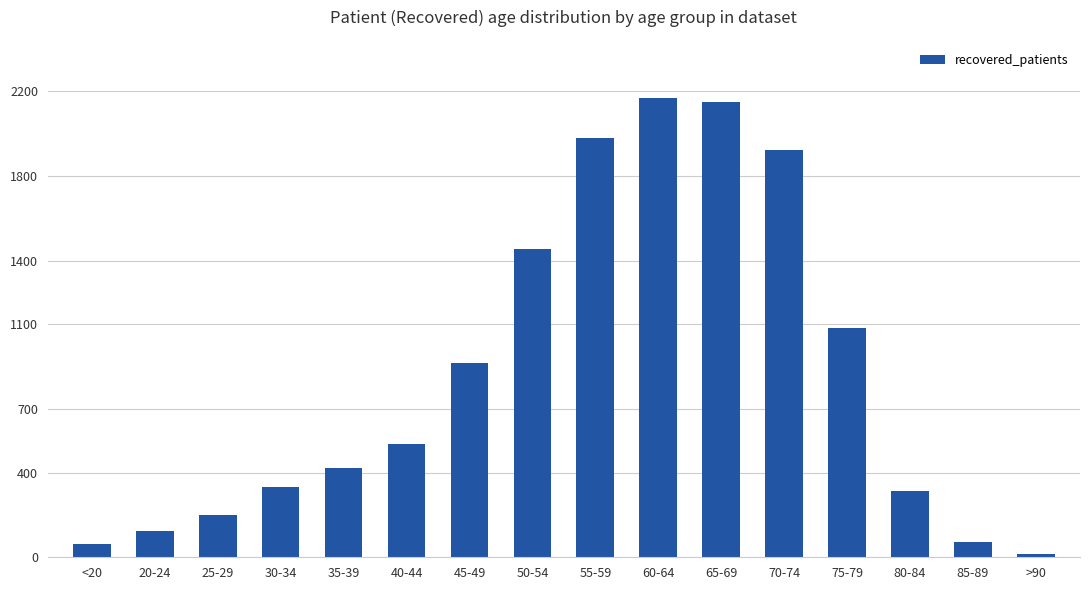

Reading left to right, transcribe all the data shown in this chart.

63	122	198	334	423	534	918	1457	1978	2169	2151	1923	1082	313	73	17